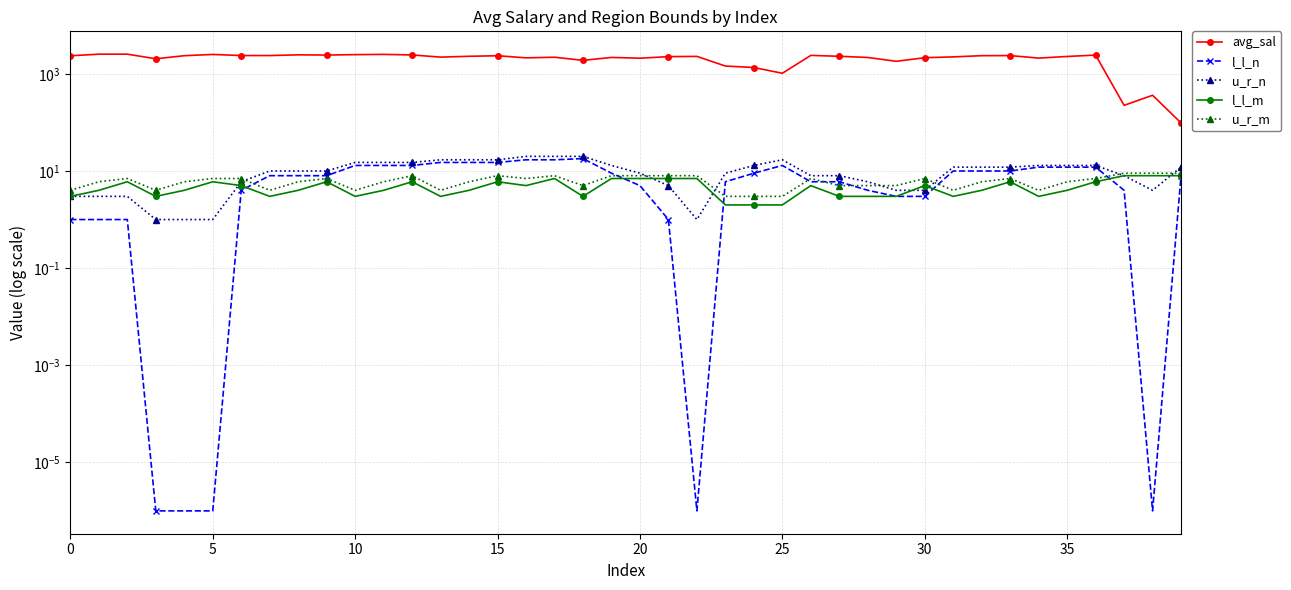

What value does the l_l_m series have at 38?

8.0